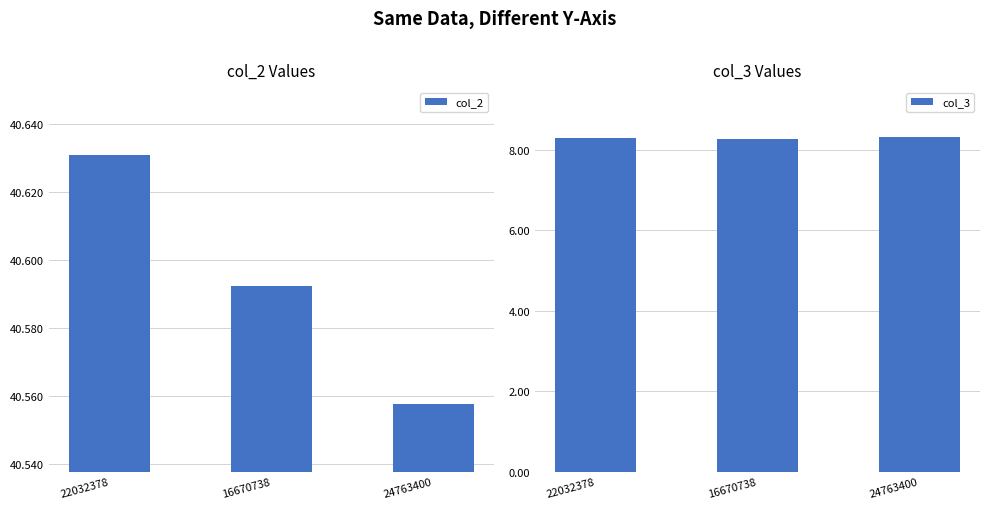

What is the approximate value of col_2 at 24763400?

40.6